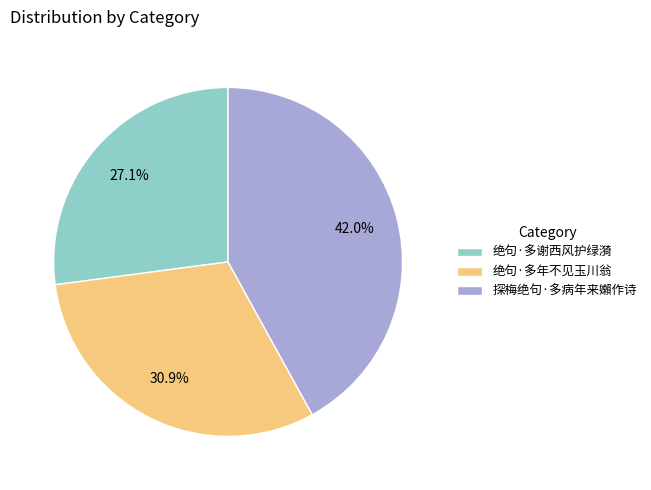

How many segments does this pie chart have?

3